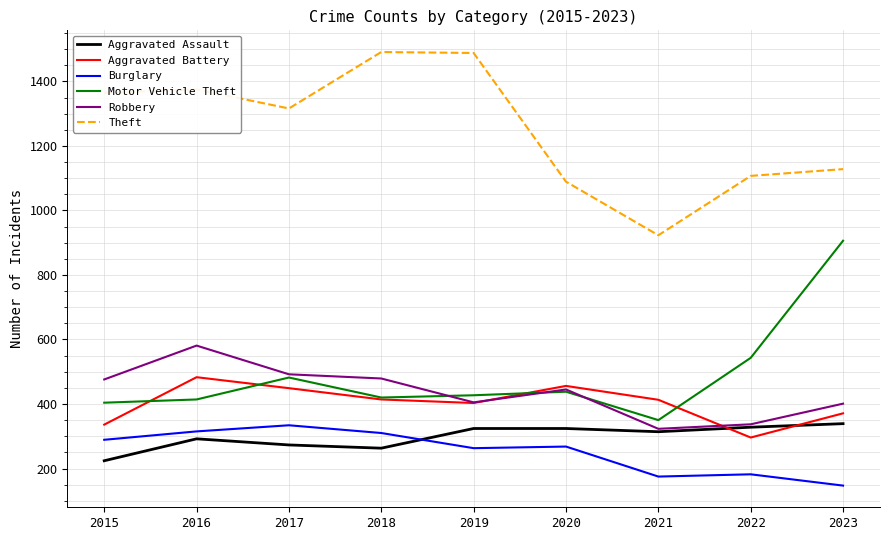

What is the difference between the highest and lowest values at 2018?

1228